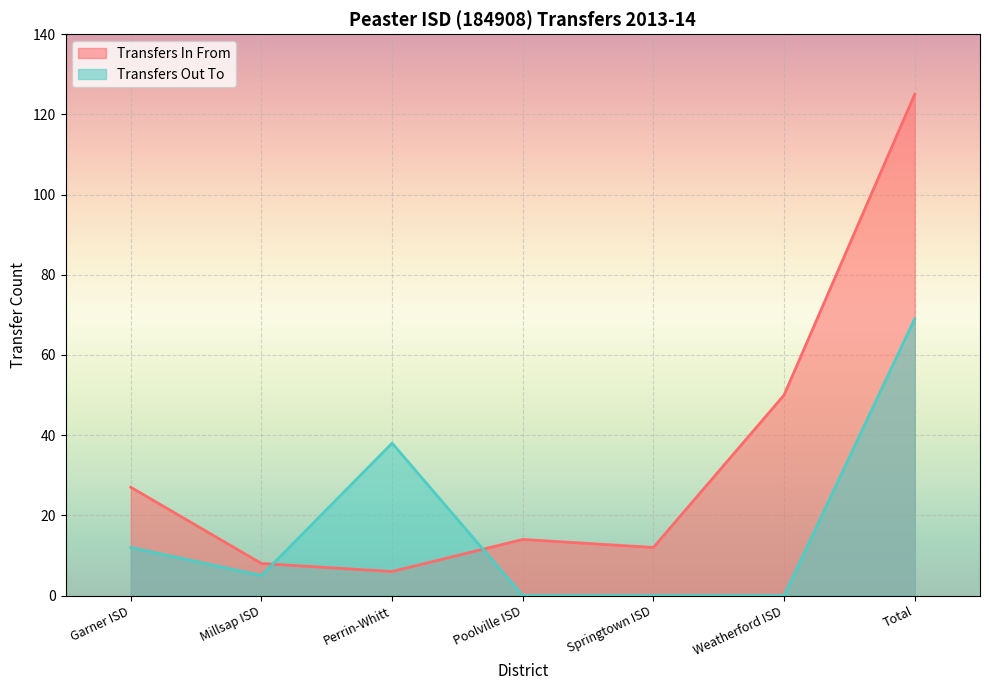

Reading left to right, transcribe all the data shown in this chart.

Transfers In From: Garner ISD=27	Millsap ISD=8	Perrin-Whitt=6	Poolville ISD=14	Springtown ISD=12	Weatherford ISD=50	Total=125
Transfers Out To: Garner ISD=12	Millsap ISD=5	Perrin-Whitt=38	Poolville ISD=0	Springtown ISD=0	Weatherford ISD=0	Total=69